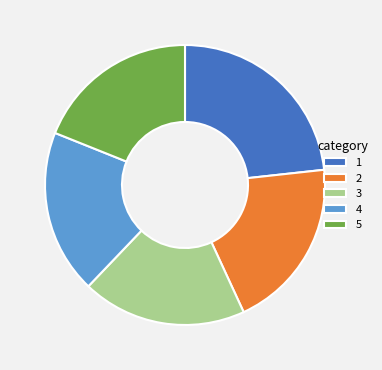

Does 4 account for over 50% of the chart?

No